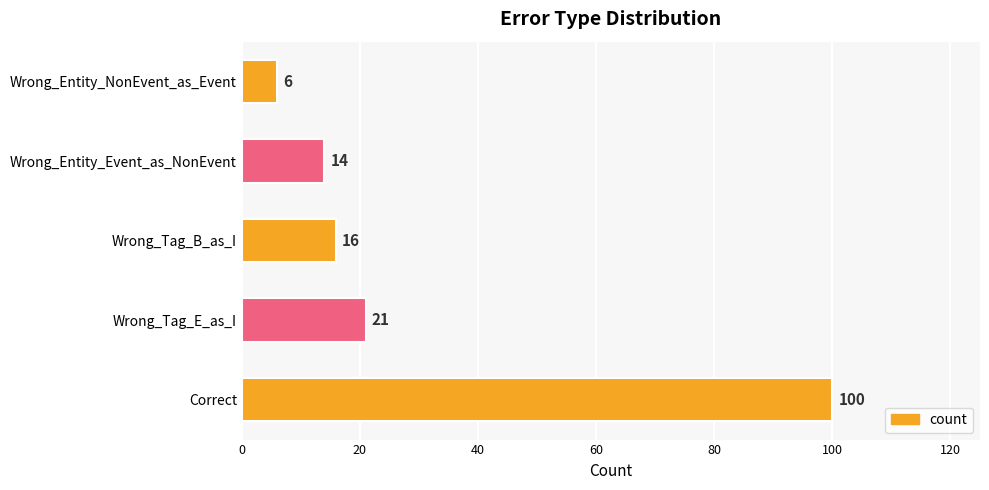

Rank the categories by value from highest to lowest.

Correct, Wrong_Tag_E_as_I, Wrong_Tag_B_as_I, Wrong_Entity_Event_as_NonEvent, Wrong_Entity_NonEvent_as_Event